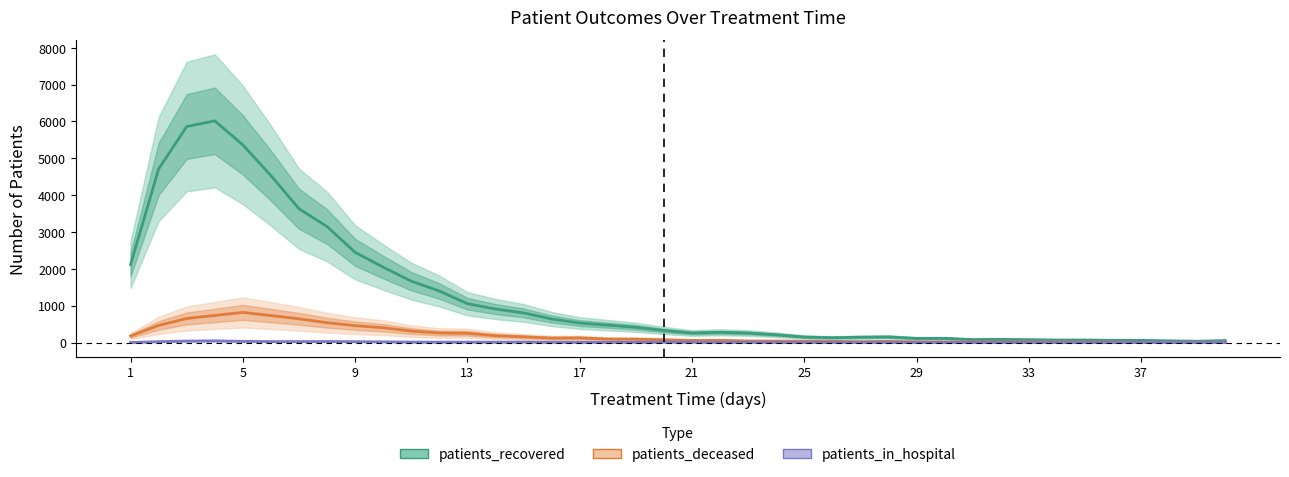

What is the value of the patients_in_hospital point at the 17th from the left?

7